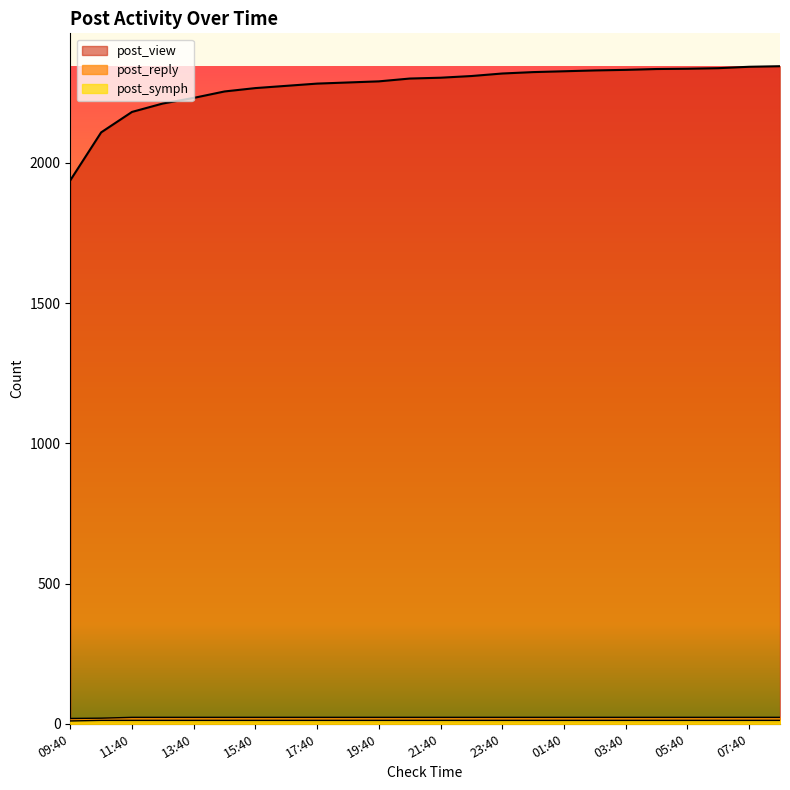

Where is post_reply nearest to the value 21?

10:40